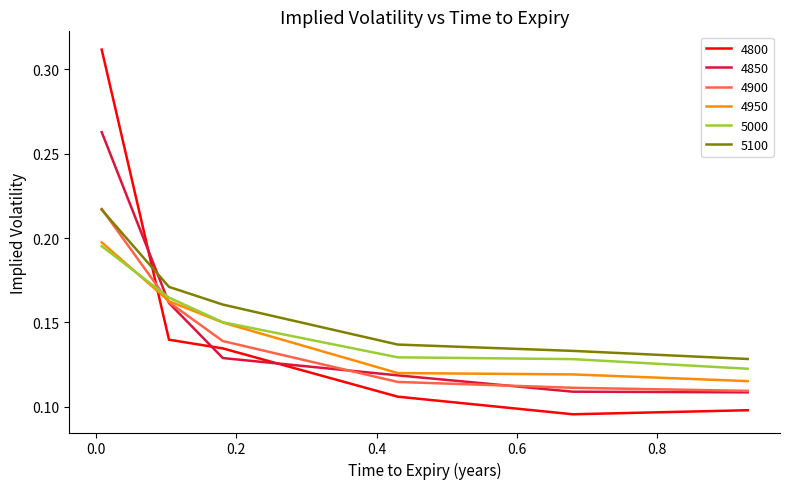

True or false: 4950 and 5100 intersect in this chart.

False